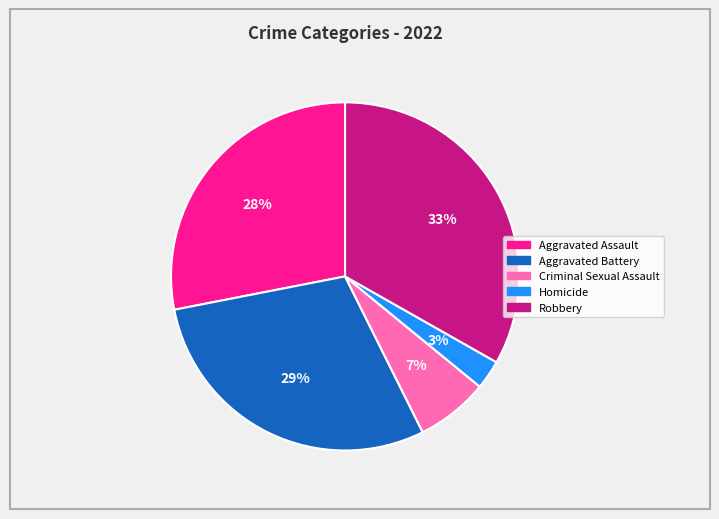

The Robbery slice represents 47% of the pie. True or false?

False